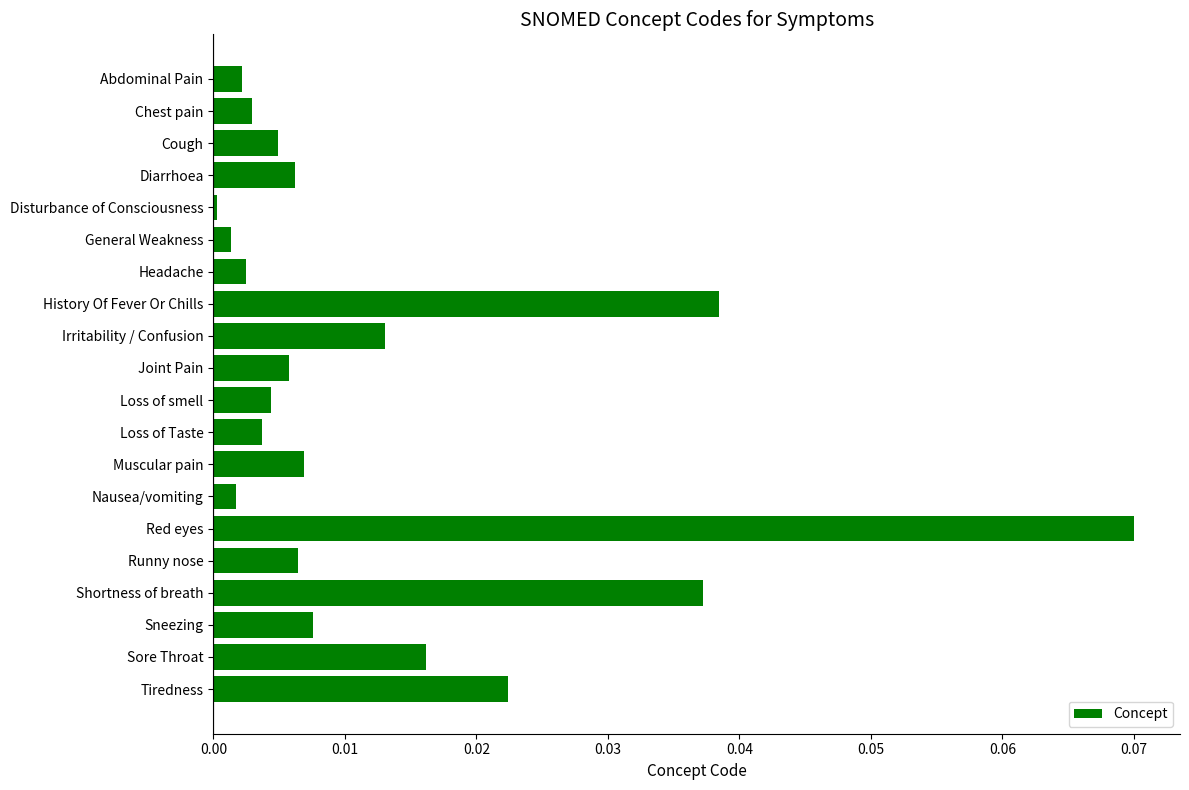

Which category has the highest value across all series?

Red eyes